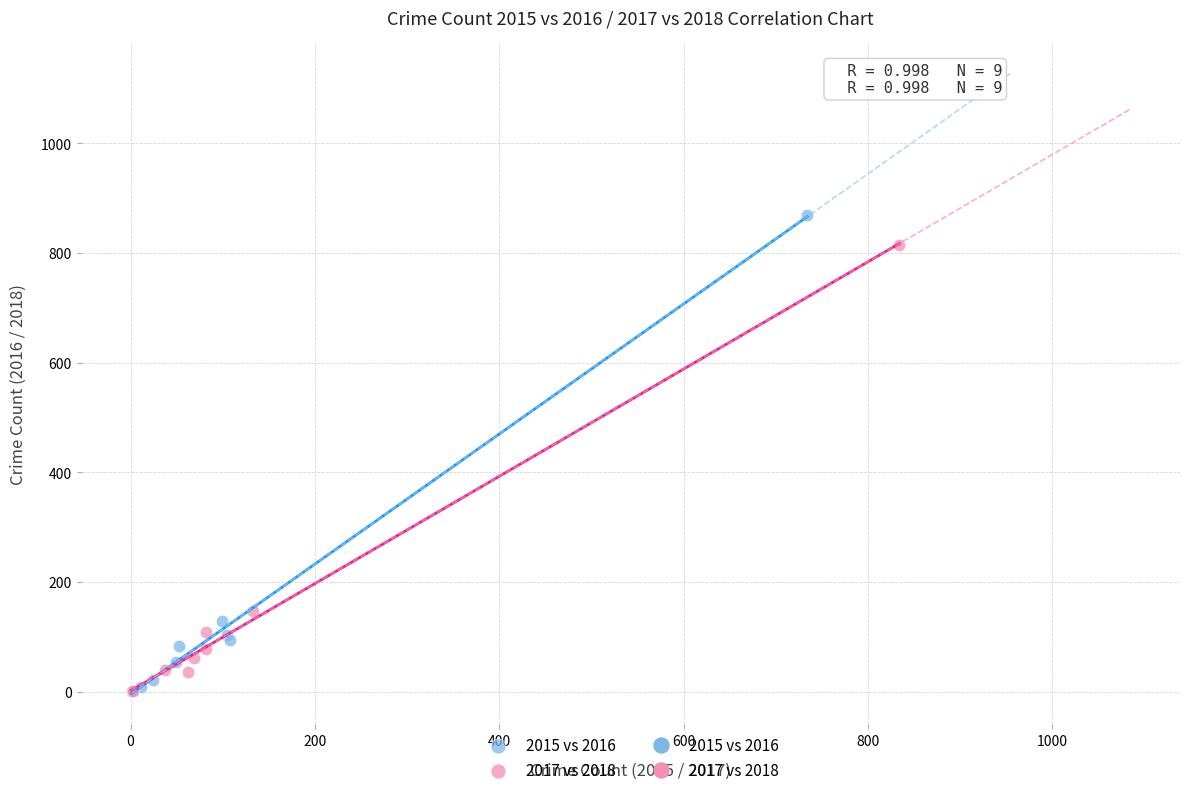

Which series has the widest spread of Y values?

2015 vs 2016